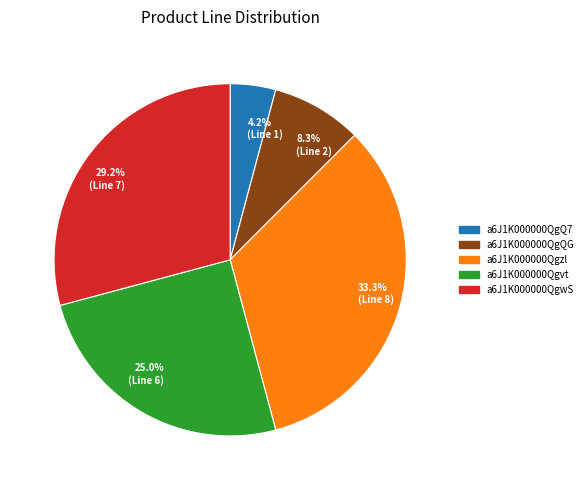

To the nearest percent, what is the difference between the a6J1K000000Qgvt and a6J1K000000QgQ7 slice percentages?

21%